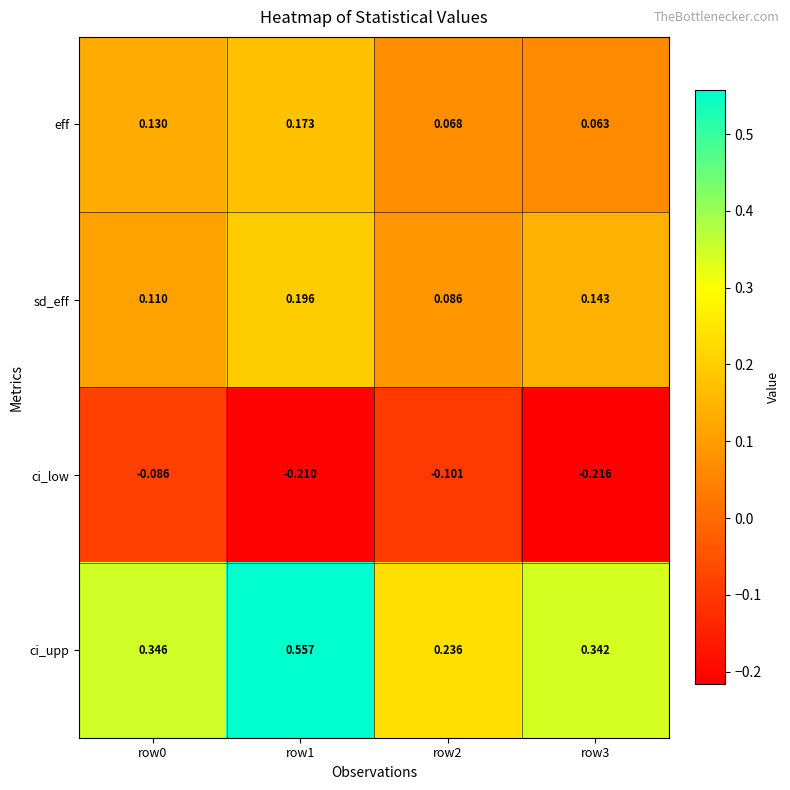

At how many categories does at least one series exceed 0?

4